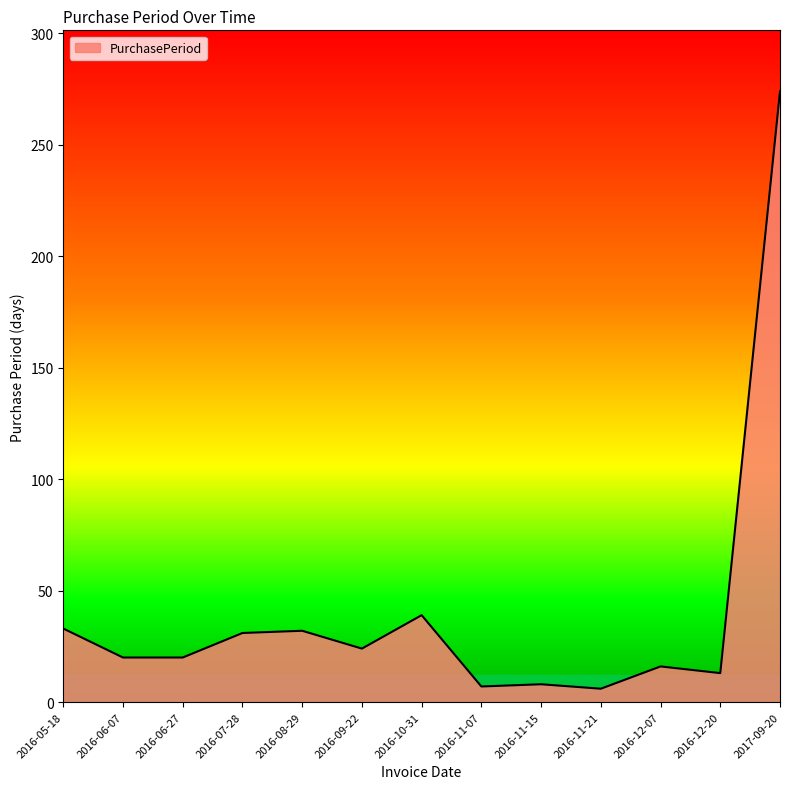

The chart shows a value of 8 at 2016-11-15. True or false?

True